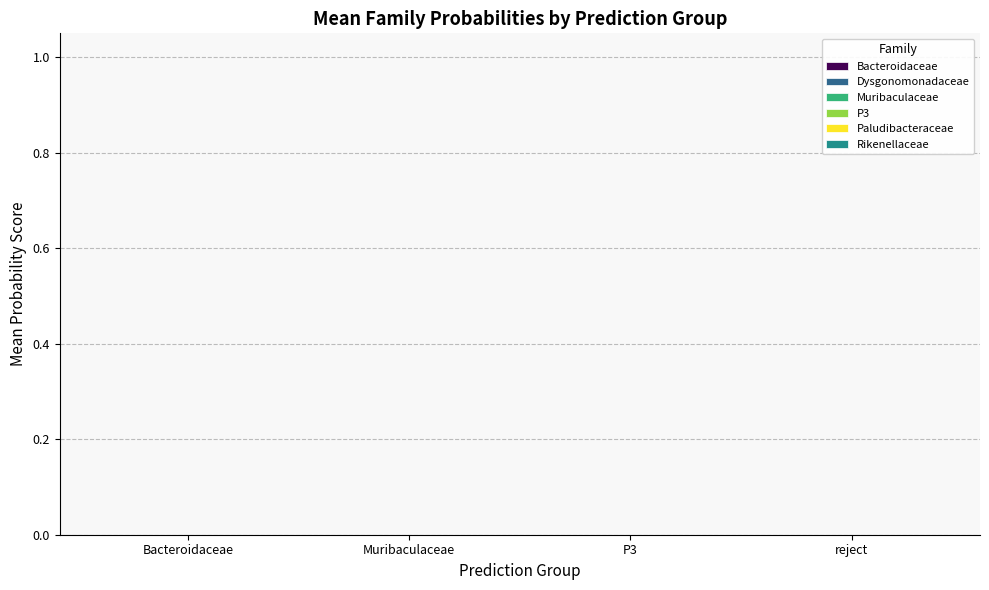

What are all the series names shown in the legend?

f__Bacteroidaceae, f__Muribaculaceae, f__P3, f__Rikenellaceae, f__Paludibacteraceae, f__Dysgonomonadaceae